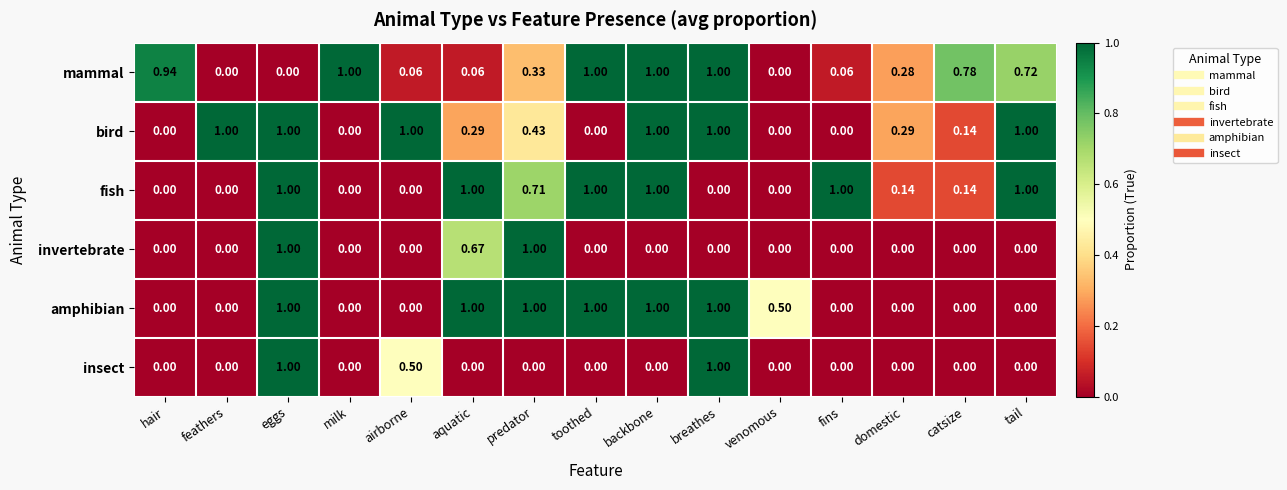

Which series changed the most between toothed and fins?

amphibian